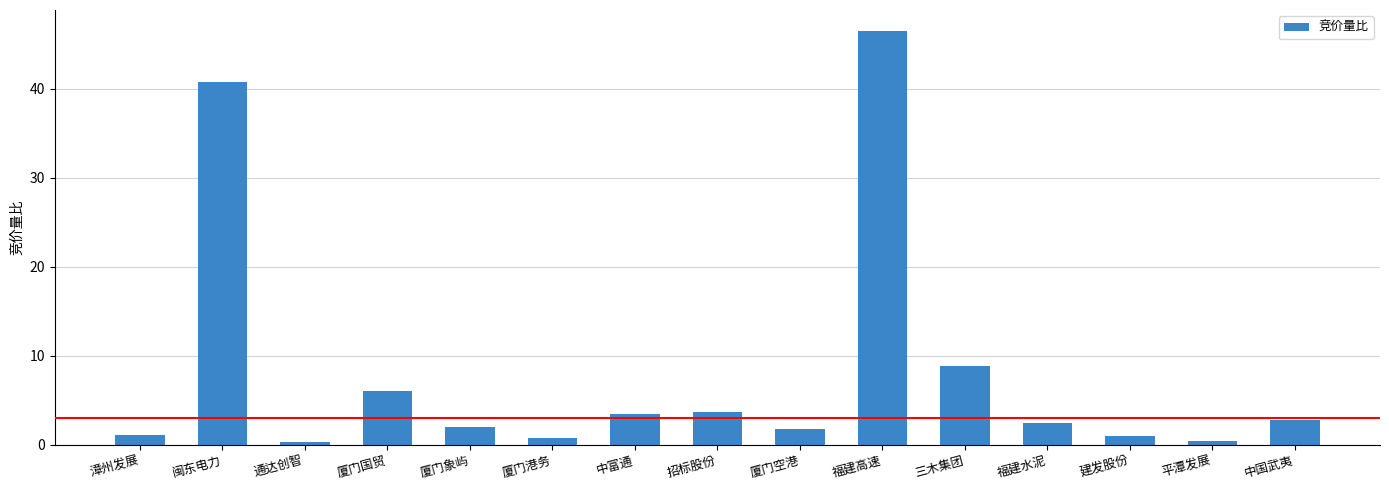

Between 福建水泥 and 福建高速, which is larger?

福建高速